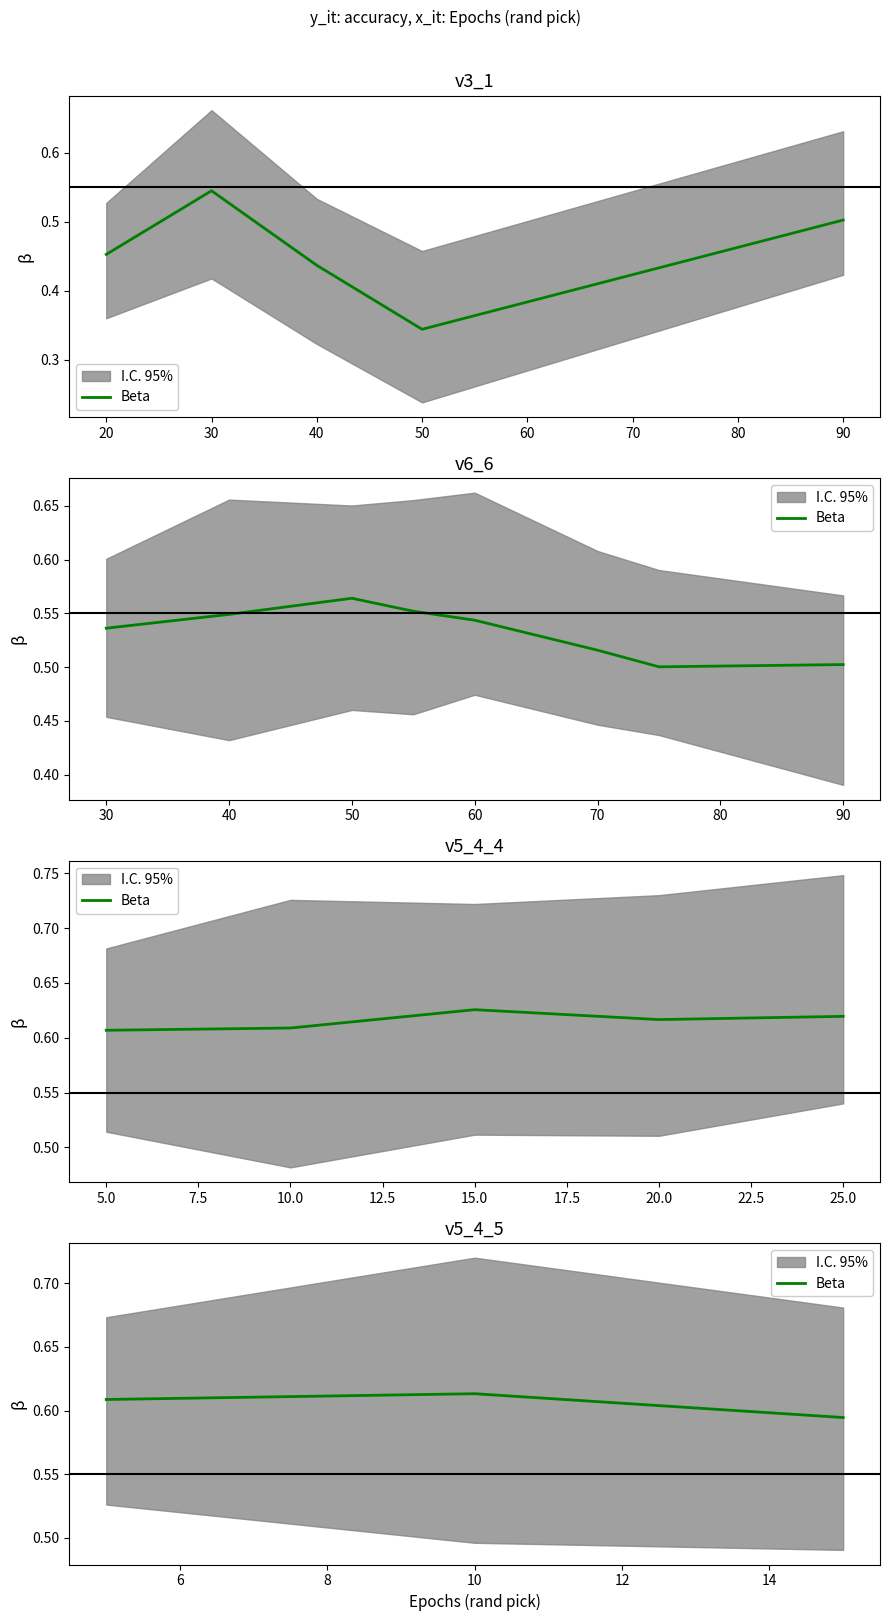

Which has a higher value, 10 or 20?

20